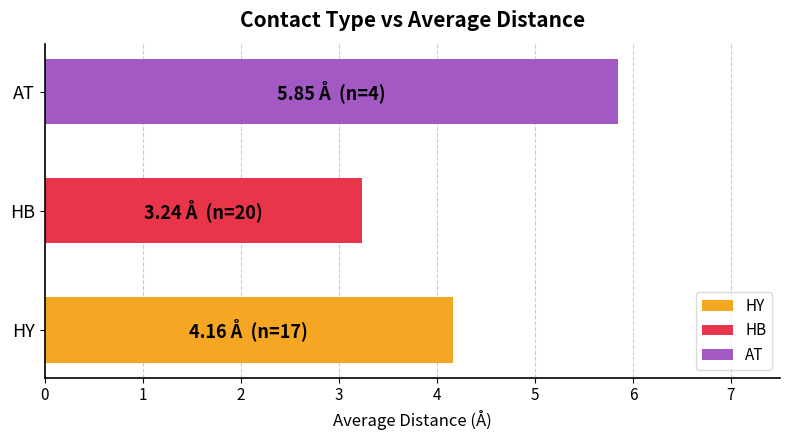

Is it true that the value at AT is 5.8?

True